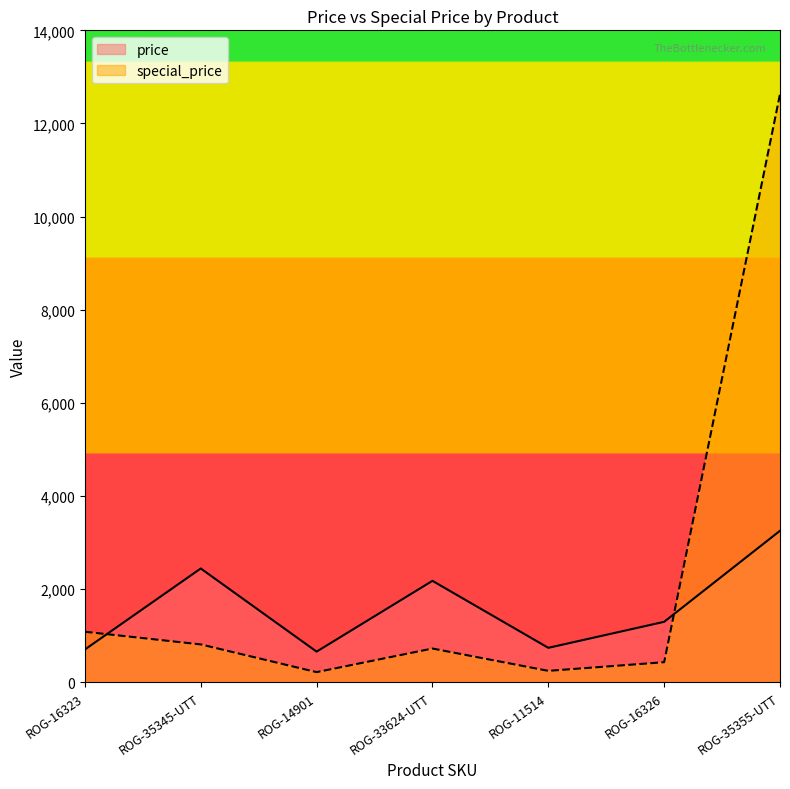

How many lines are shown in the chart?

2